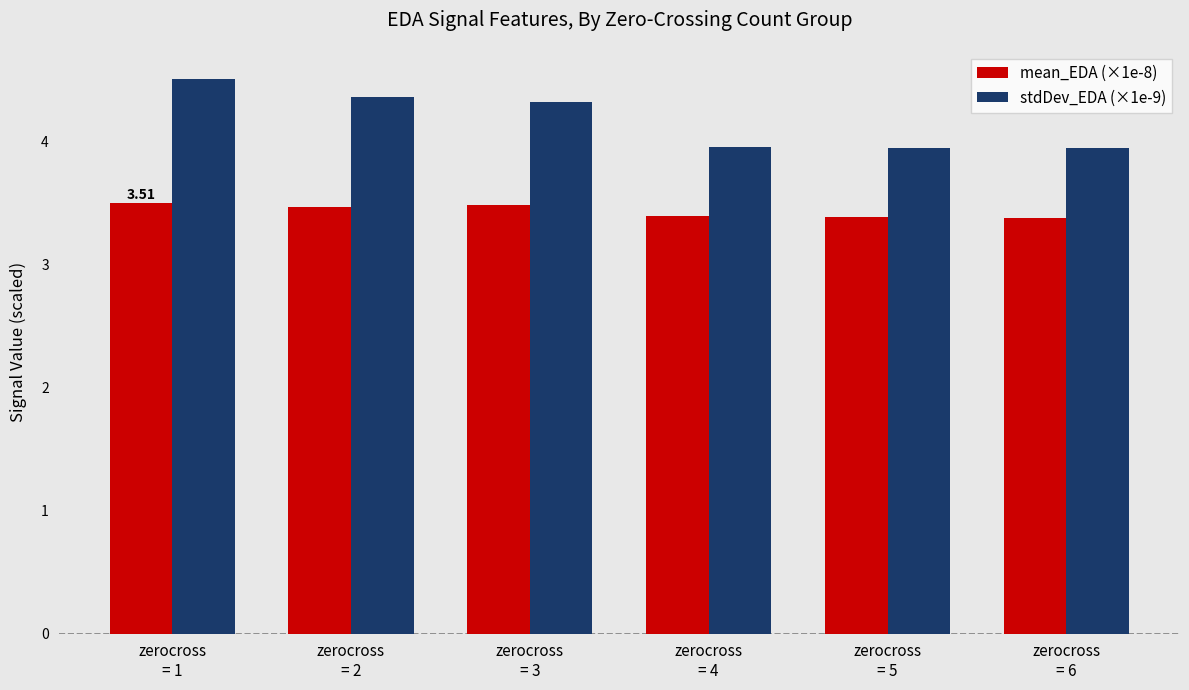

What is the average value of the stdDev_EDA (×1e-9) series?

4.2